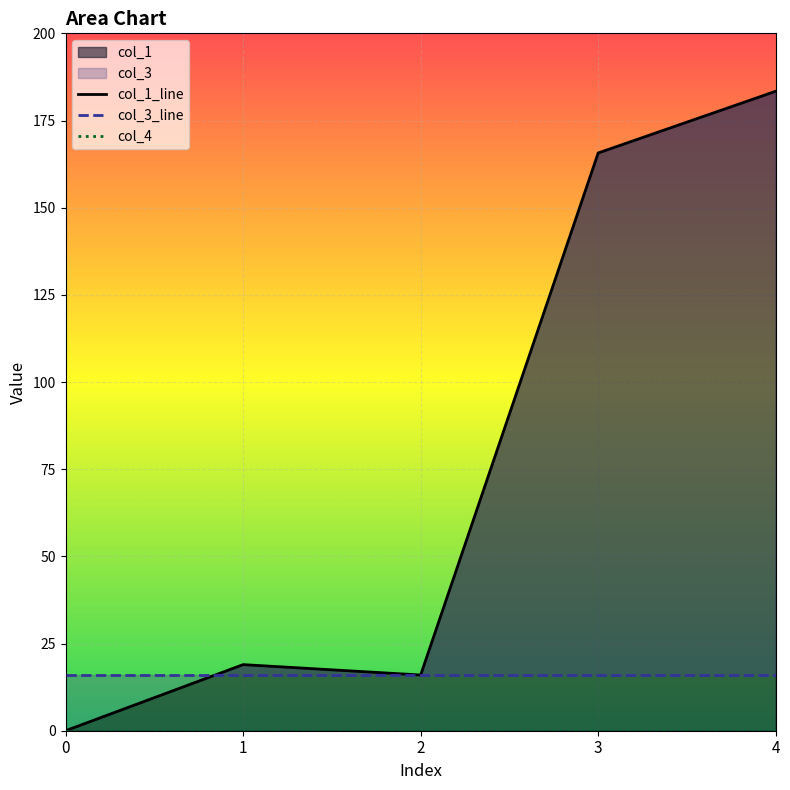

Is it true that col_1_line equals 11.0 at 1?

False